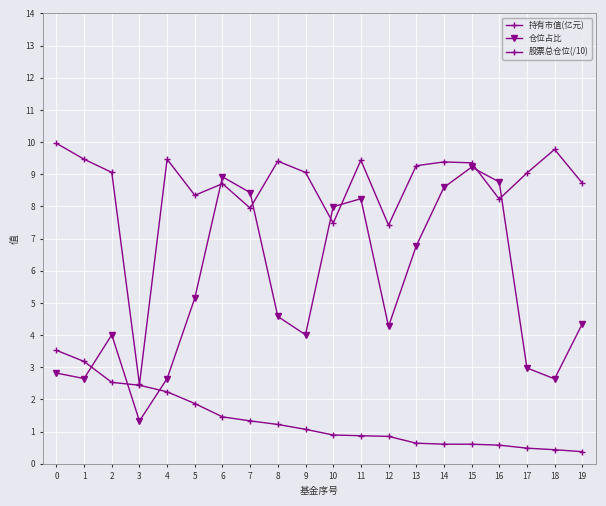

Between 9 and 10, which series saw the biggest shift?

仓位占比